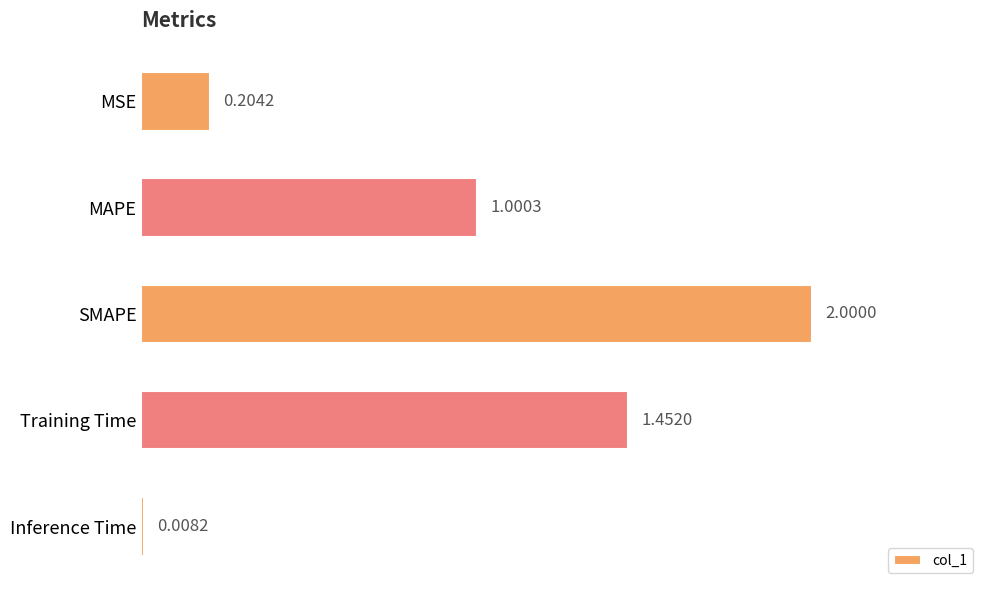

What is the sum of all values?

4.7